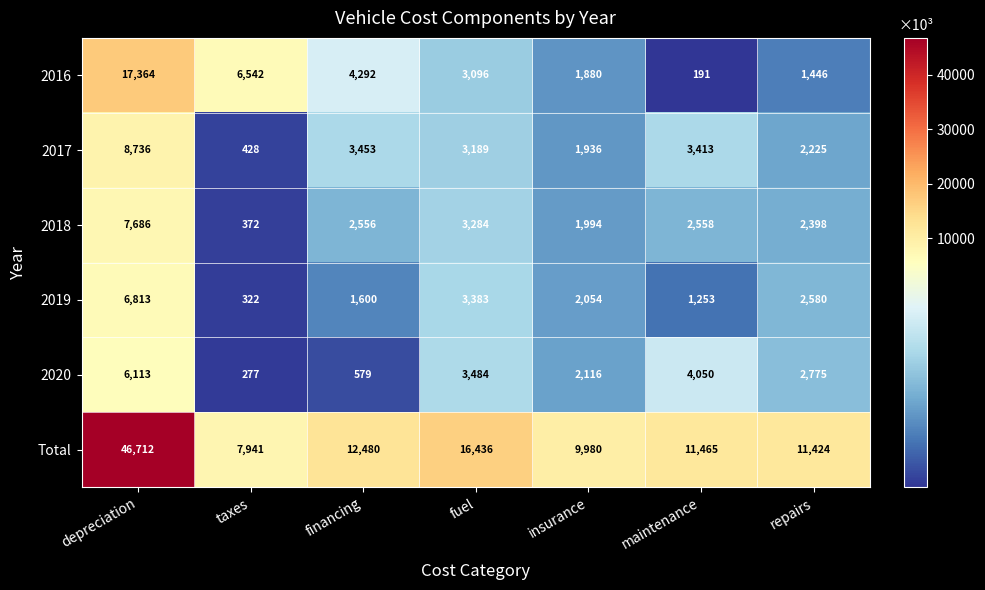

Which series has the widest spread of values?

Total